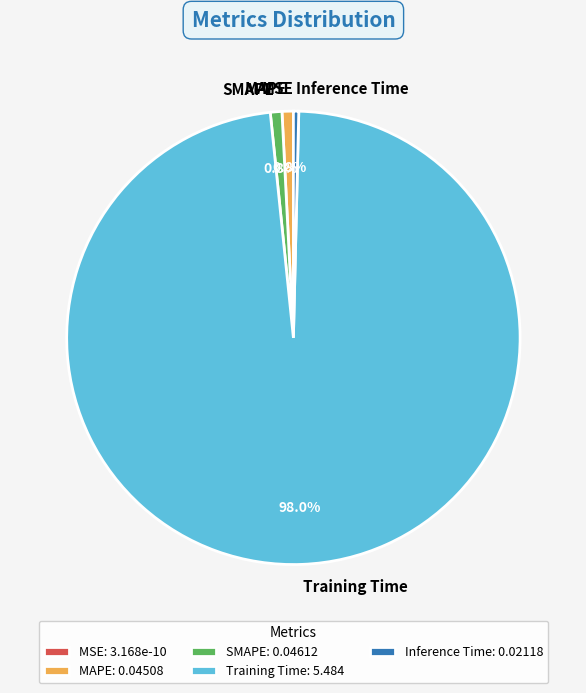

Is the sum of Training Time and MAPE greater than half?

Yes